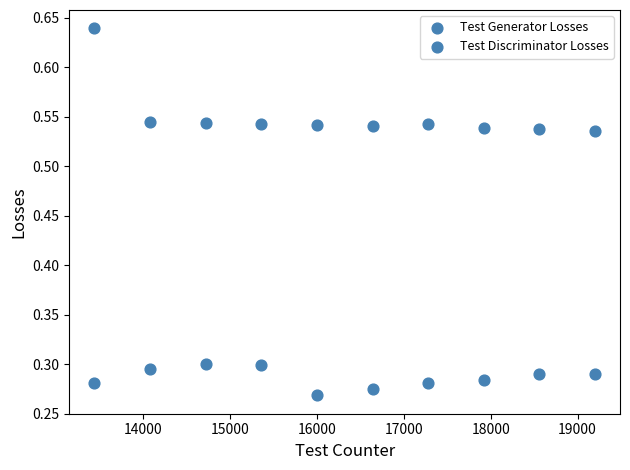

Count the number of points in this scatter plot.

20